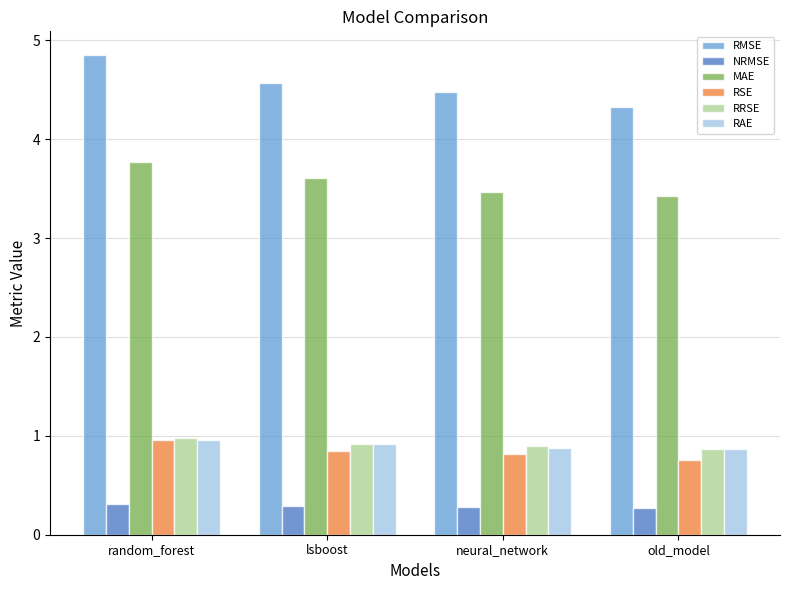

At which category is the sum across all series the highest?

random_forest